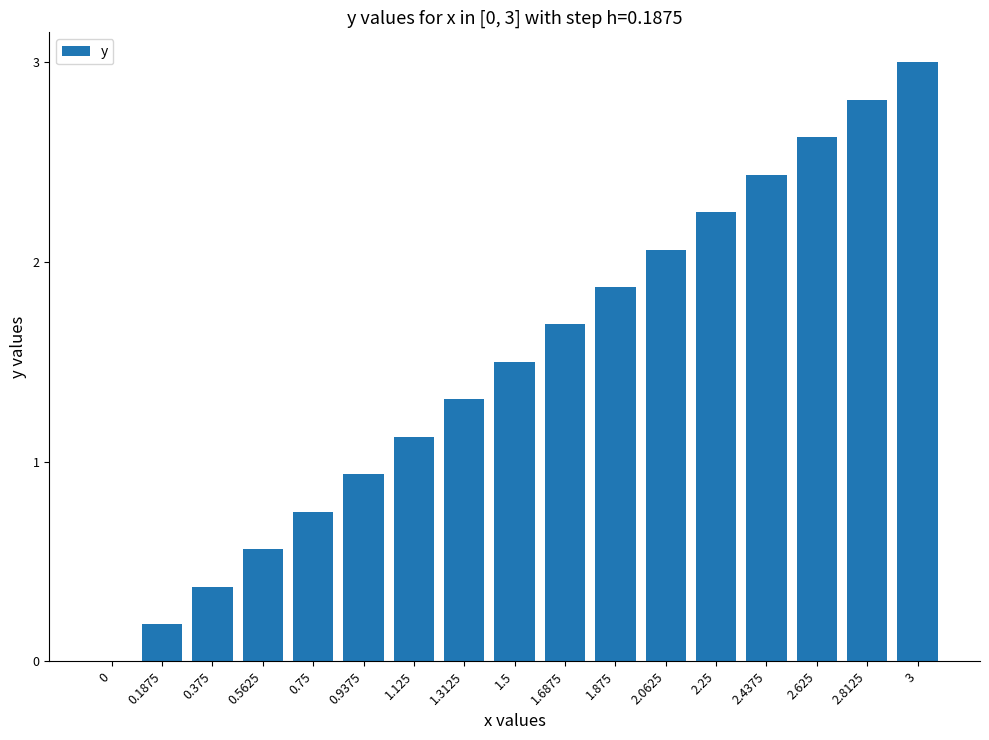

Which has a higher value, 0.9375 or 1.6875?

1.6875